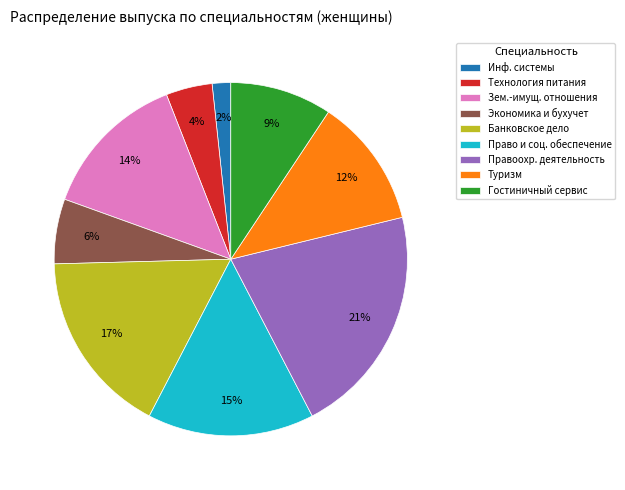

How many slices are in this pie chart?

9